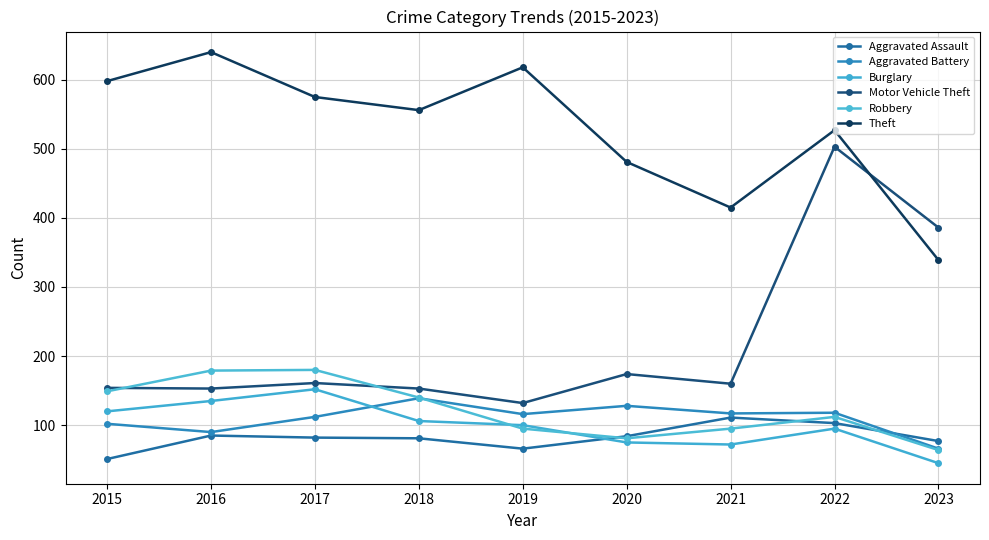

What is the value of the Robbery point at the 5th from the left?

95